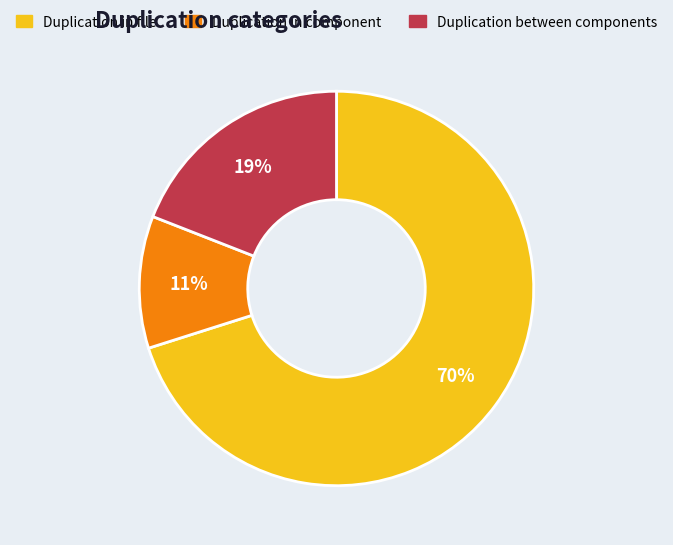

To the nearest percent, what is the average slice percentage?

33%